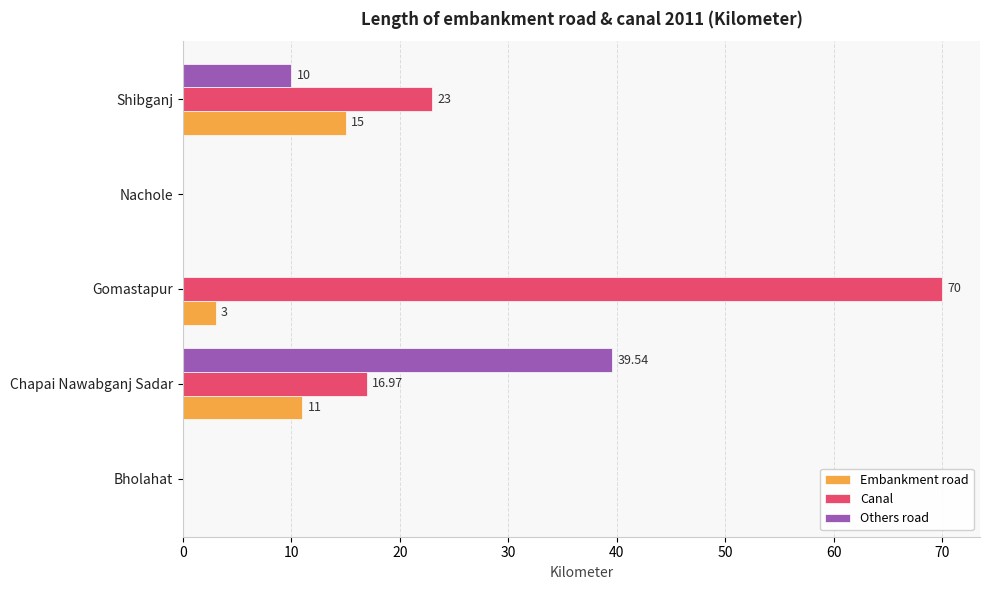

What are all the series names shown in the legend?

Embankment road, Canal, Others road